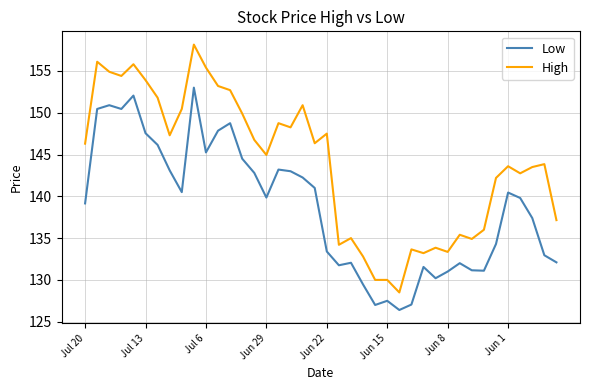

What is the minimum value shown in the chart?

126.4